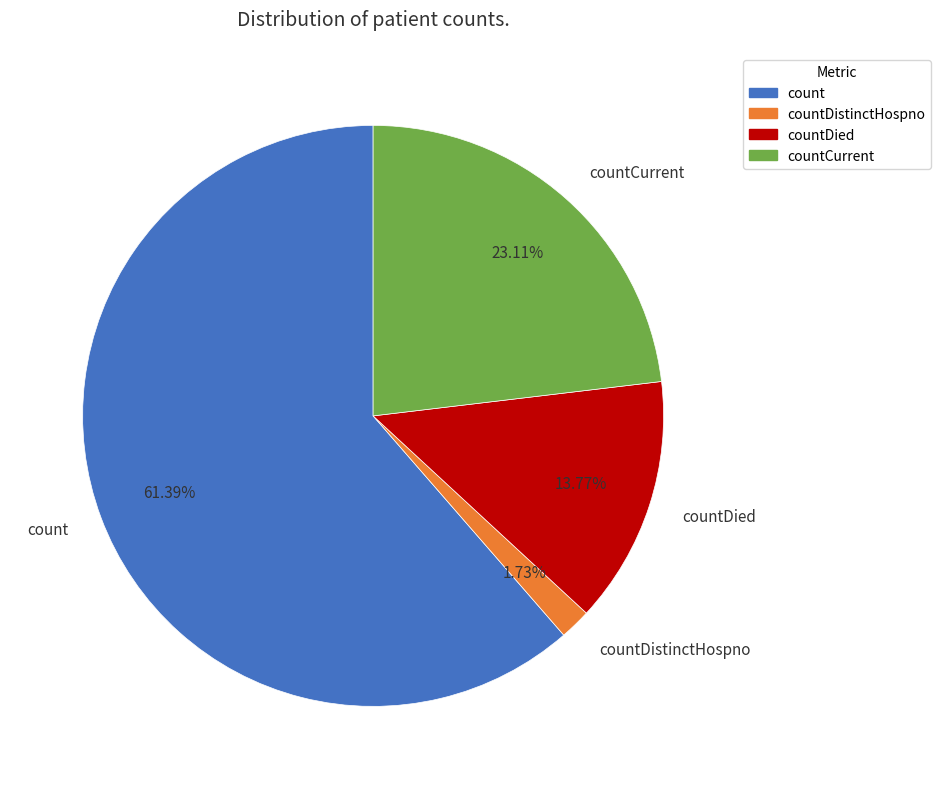

Is it true that countDied is 14% of the pie?

True